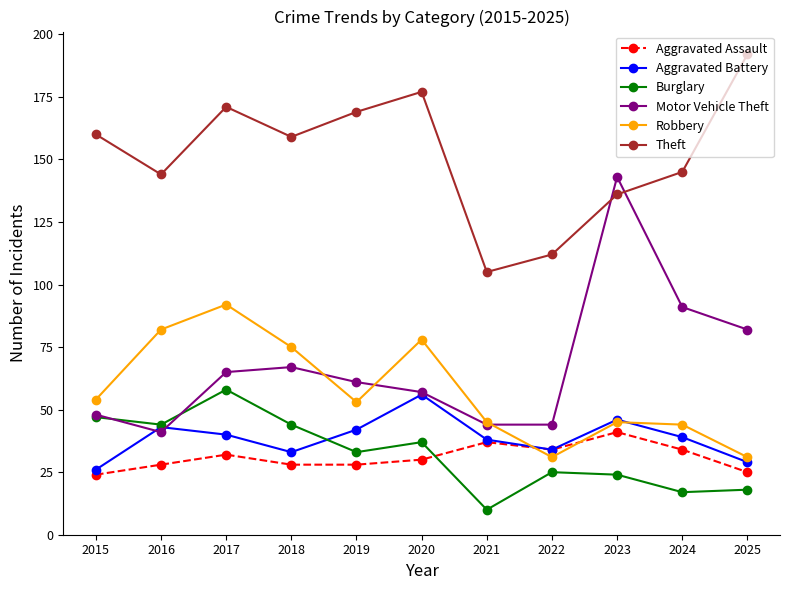

True or false: Aggravated Battery has a value of 33 at 2018.

True